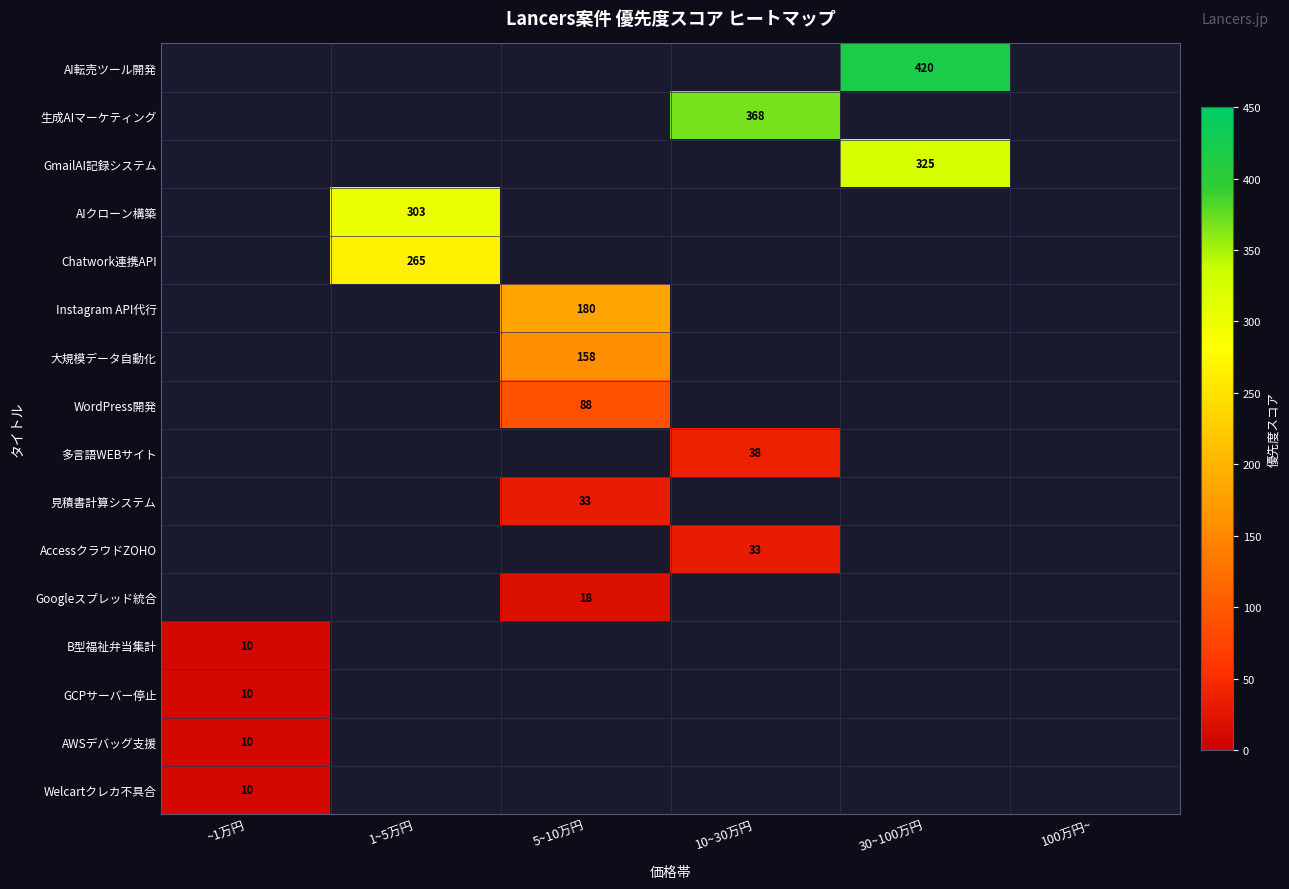

The value of GCPサーバー停止 at ~1万円 is 10. True or false?

True